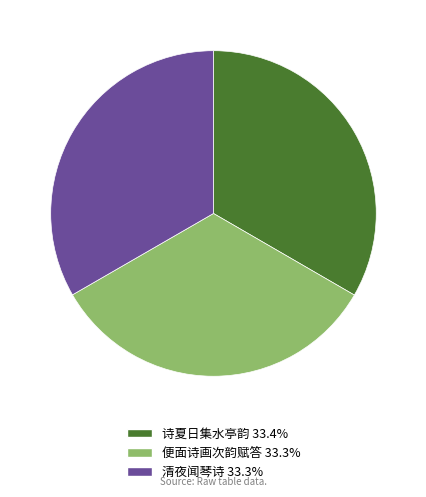

Is the sum of 诗夏日集水亭韵 33.4% and 清夜闻琴诗 33.3% greater than half?

Yes